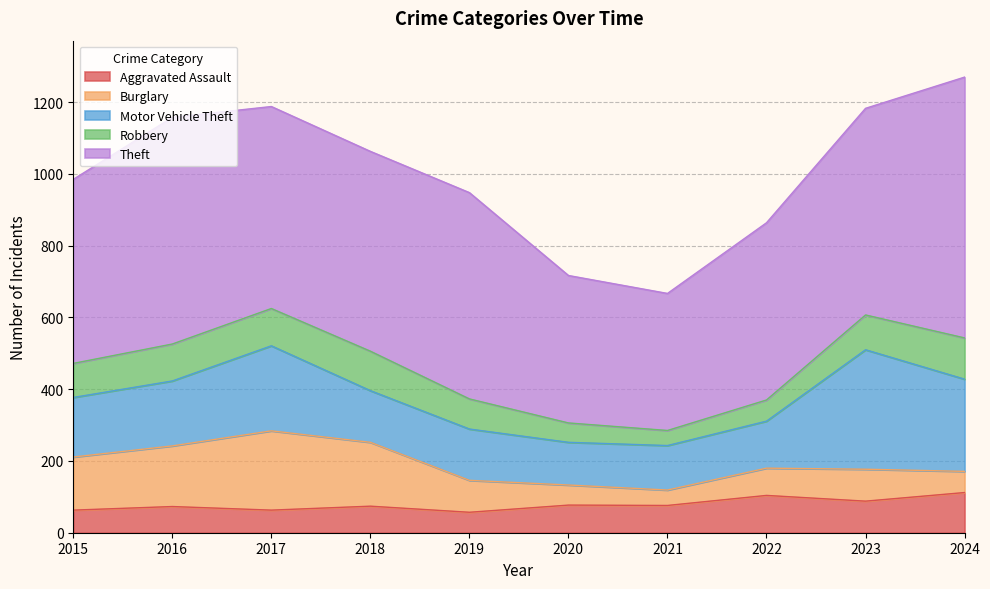

How many data points in Burglary are above 89?

4